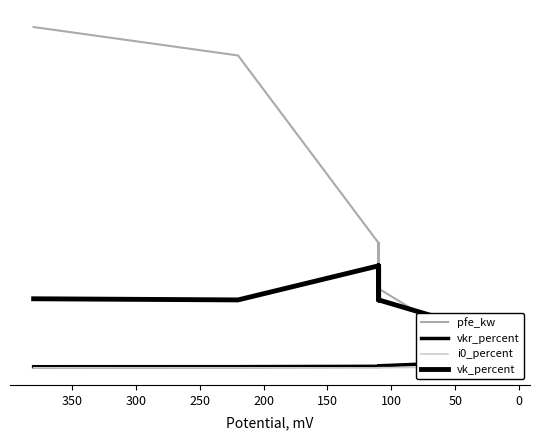

Is the value of vk_percent at 13 greater than the value of i0_percent at 100?

Yes